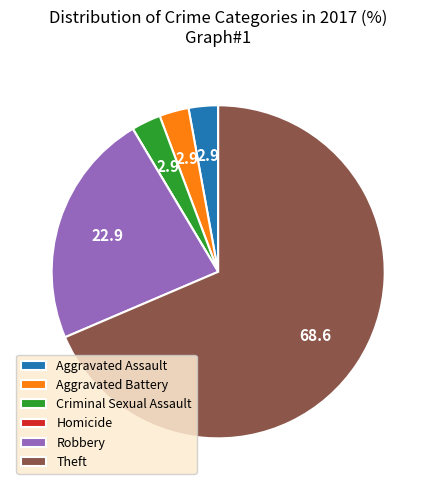

Is the sum of Robbery and Criminal Sexual Assault greater than half?

No